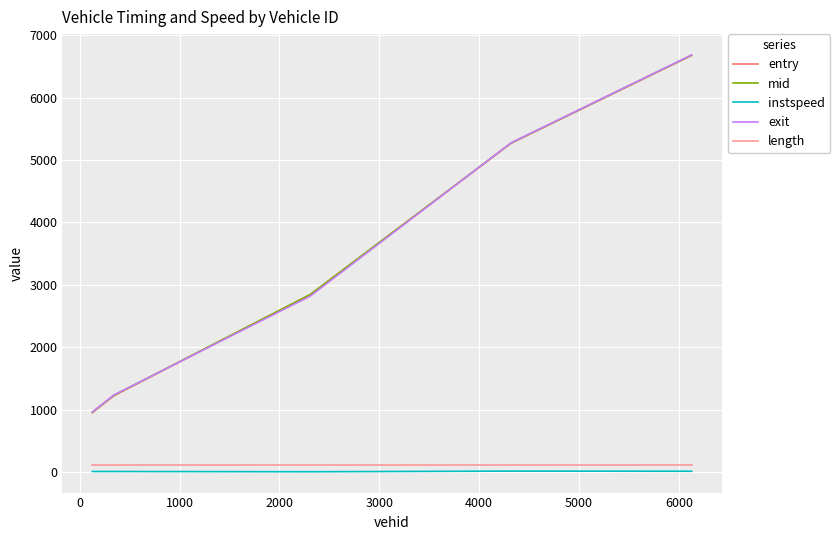

True or false: instspeed and exit cross at least once.

False